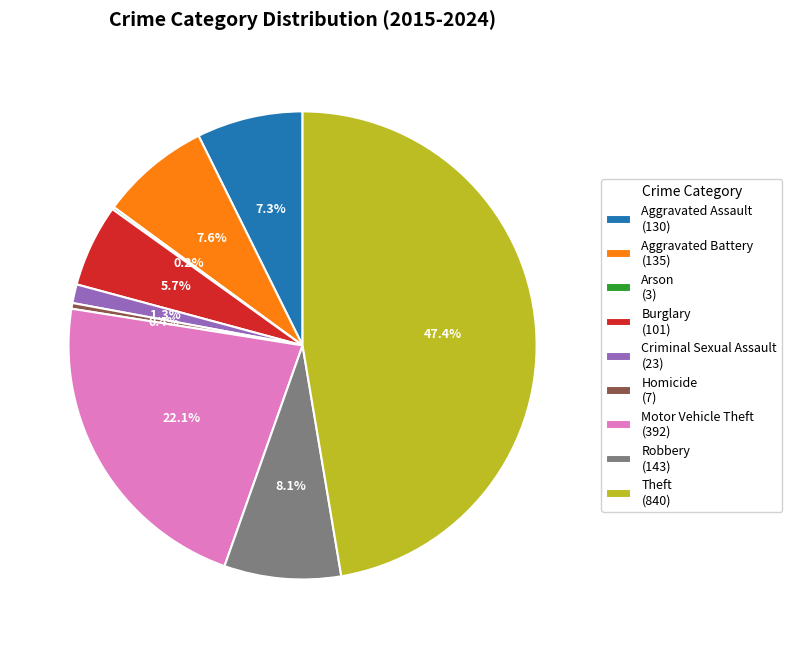

To the nearest percent, what is the difference between the Homicide and Burglary slice percentages?

5%